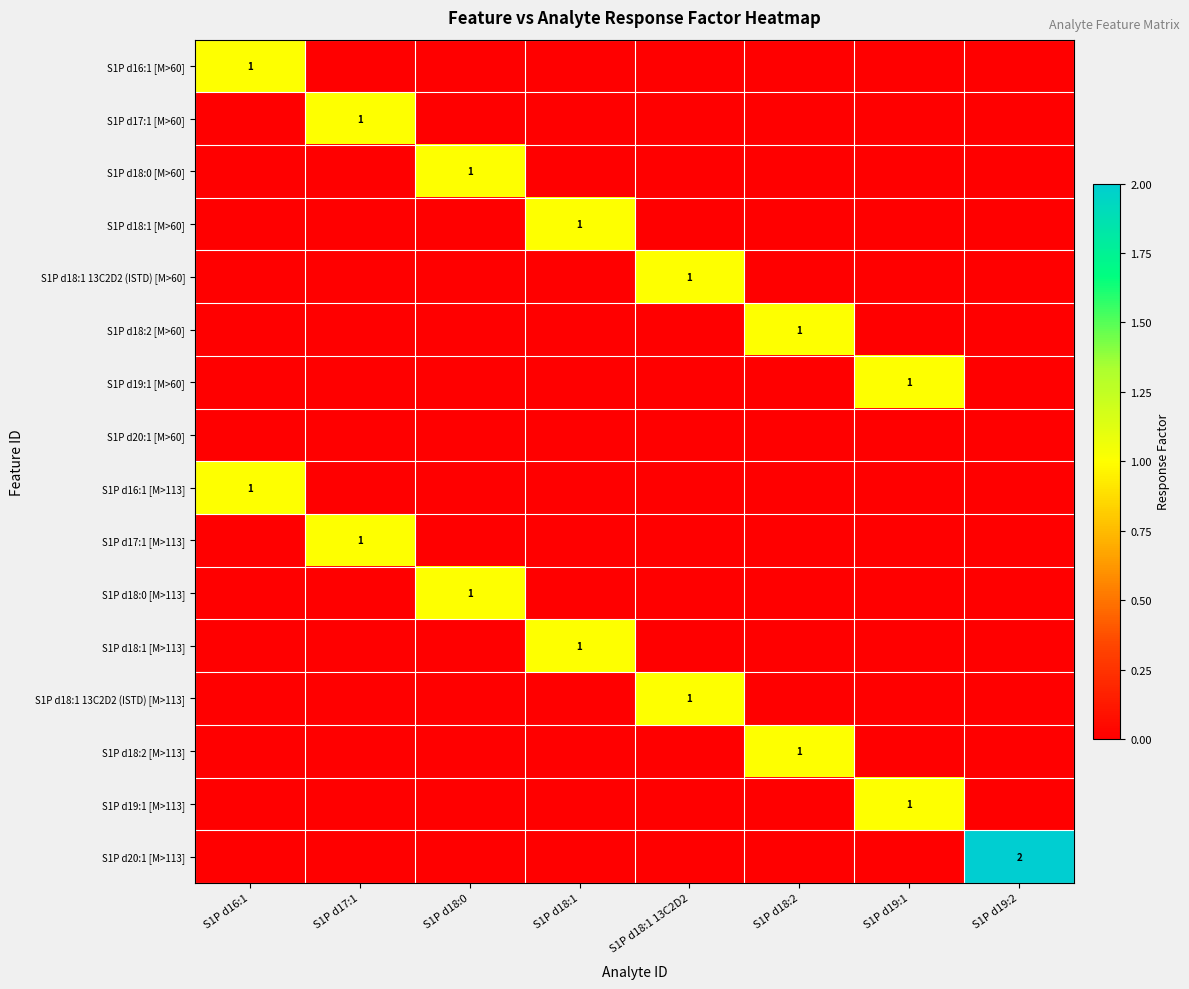

True or false: S1P d17:1 [M>113] has a value of 1 at S1P d17:1.

True